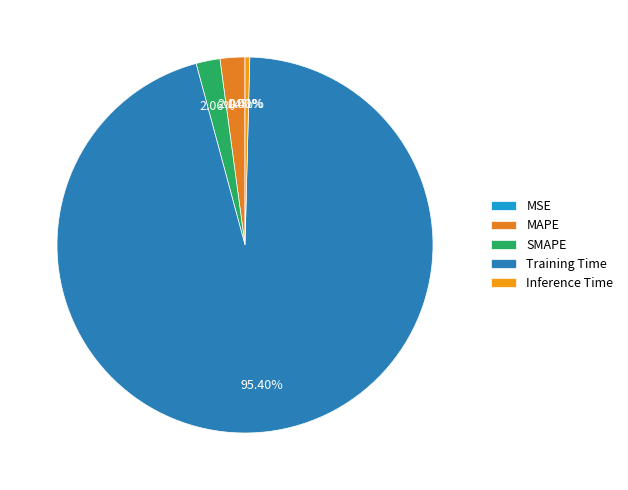

To the nearest percent, what is the difference between the largest and smallest slice percentages?

95%